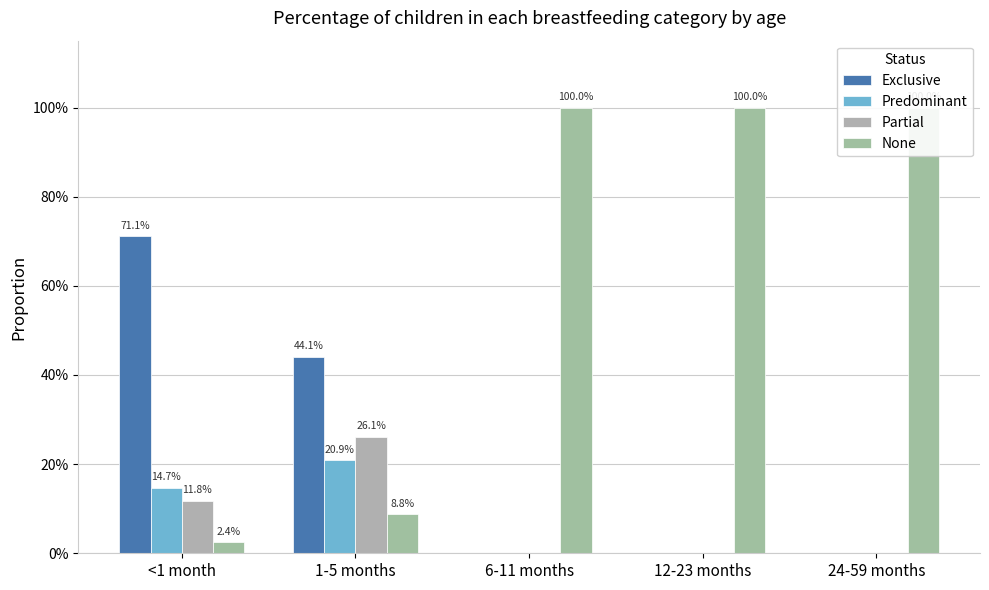

How many values in the Predominant series exceed 0?

2